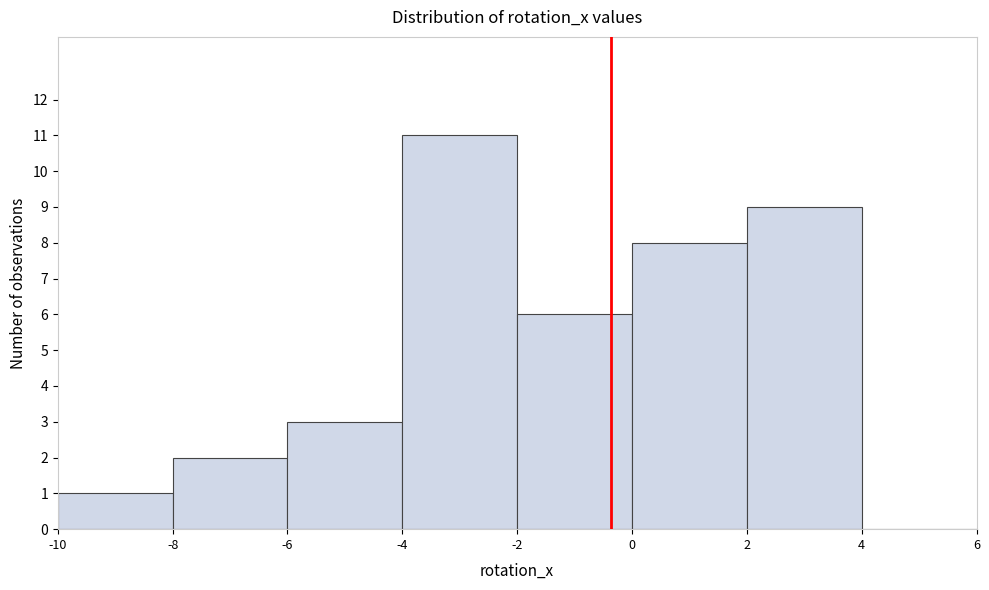

How tall is the bar that spans 2 to 4 on the x-axis? The values are not printed on the chart, so give them approximately, as read against the axis.

9